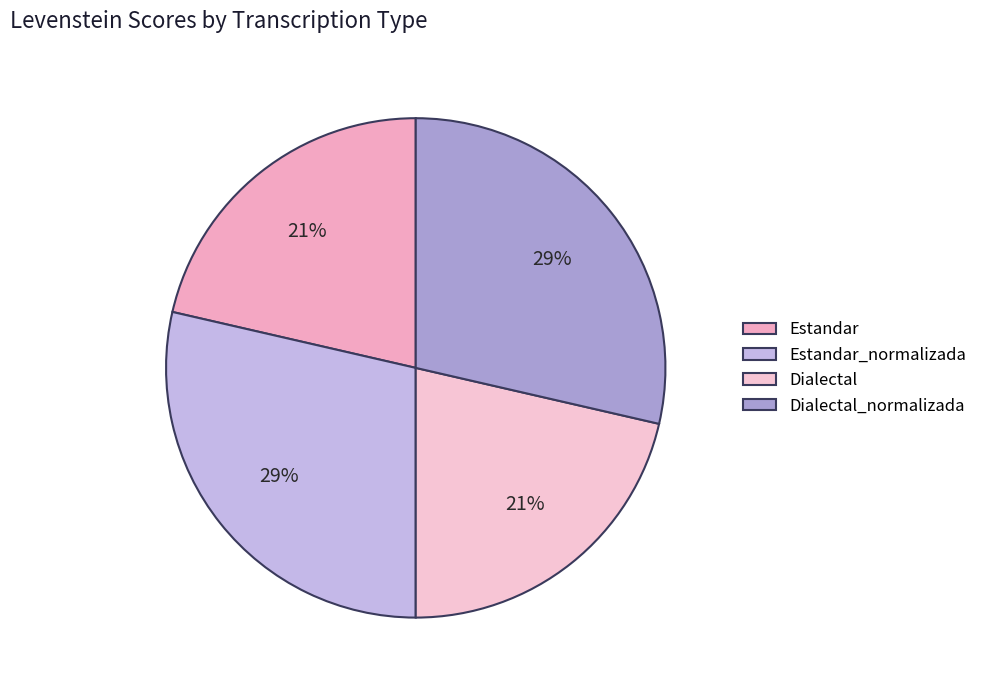

How many slices are in this pie chart?

4